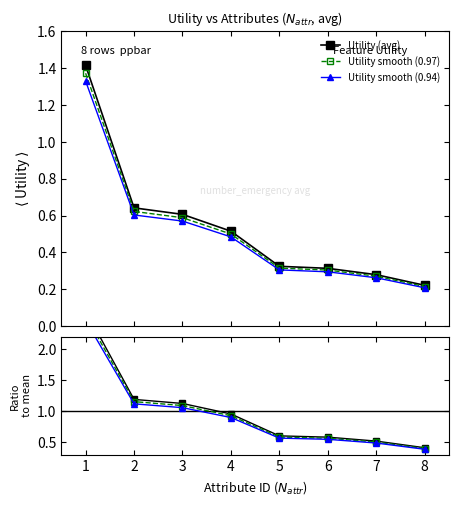

Count the Utility (avg) values in the range 0 to 1.

7